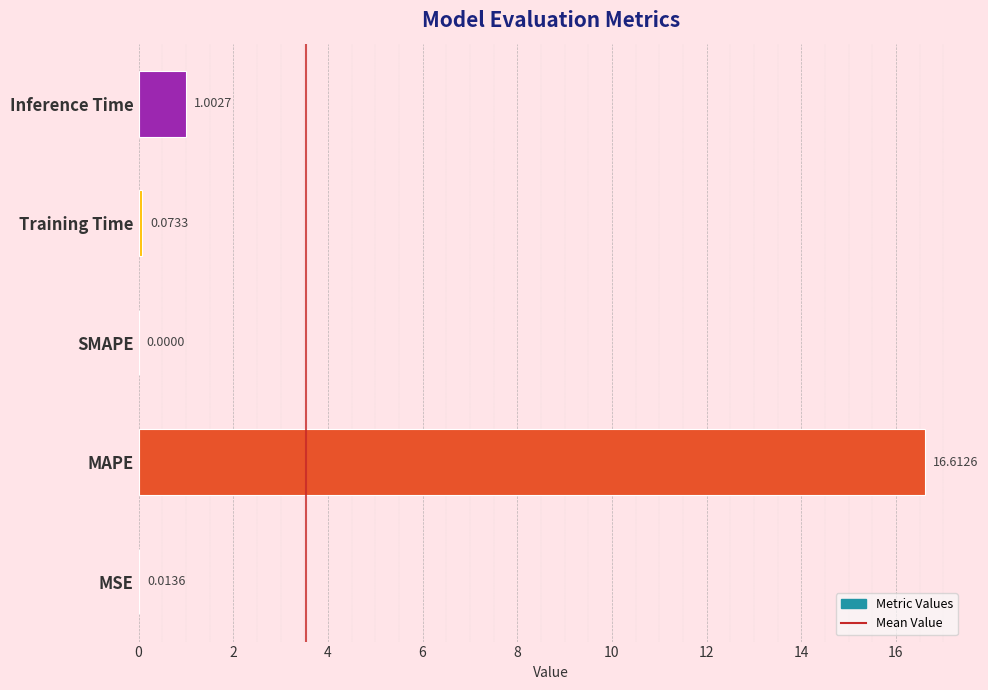

At which label is the value closest to 8?

Inference Time